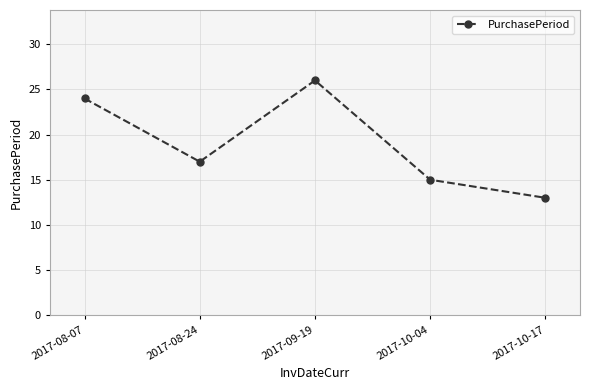

How many points are lower than both their immediate neighbors (excluding endpoints)?

1